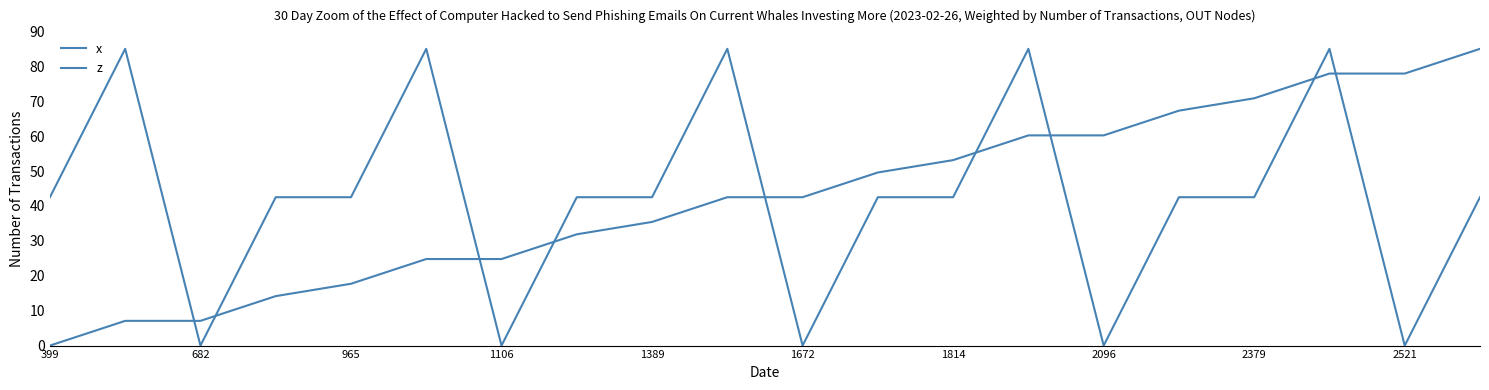

Does the chart have visible grid lines?

No